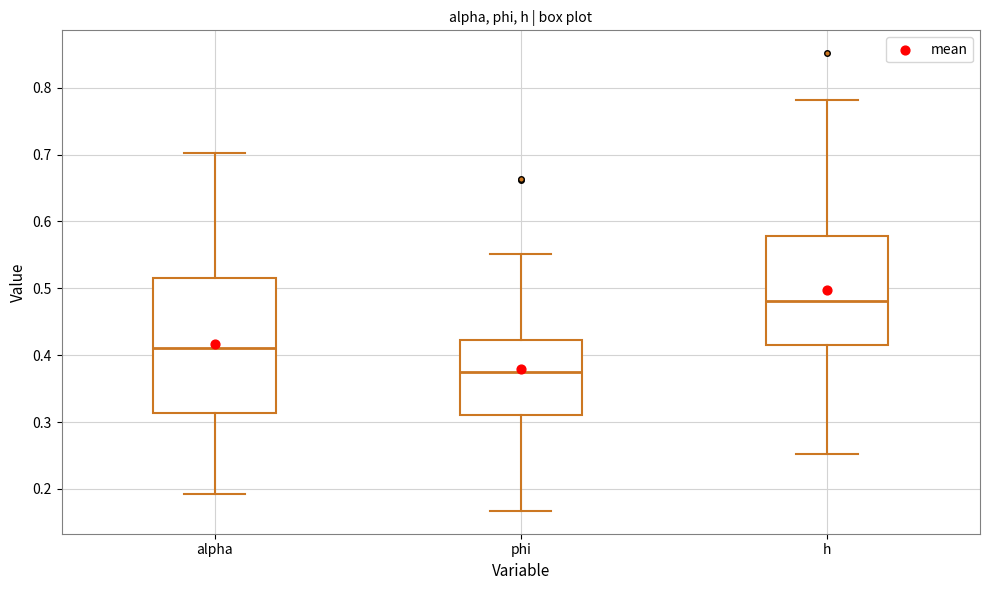

Which box has the lowest median line?

phi